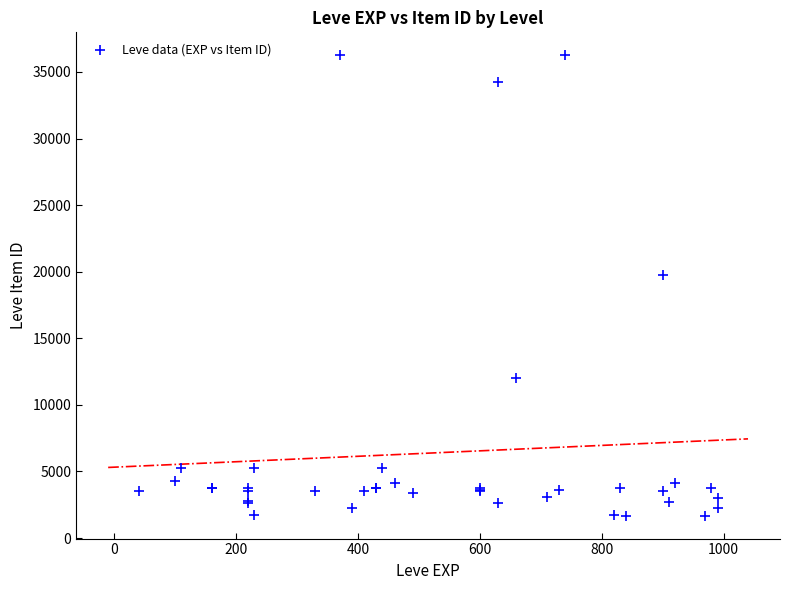

What Y value in the scatter plot is closest to 18967?

19744